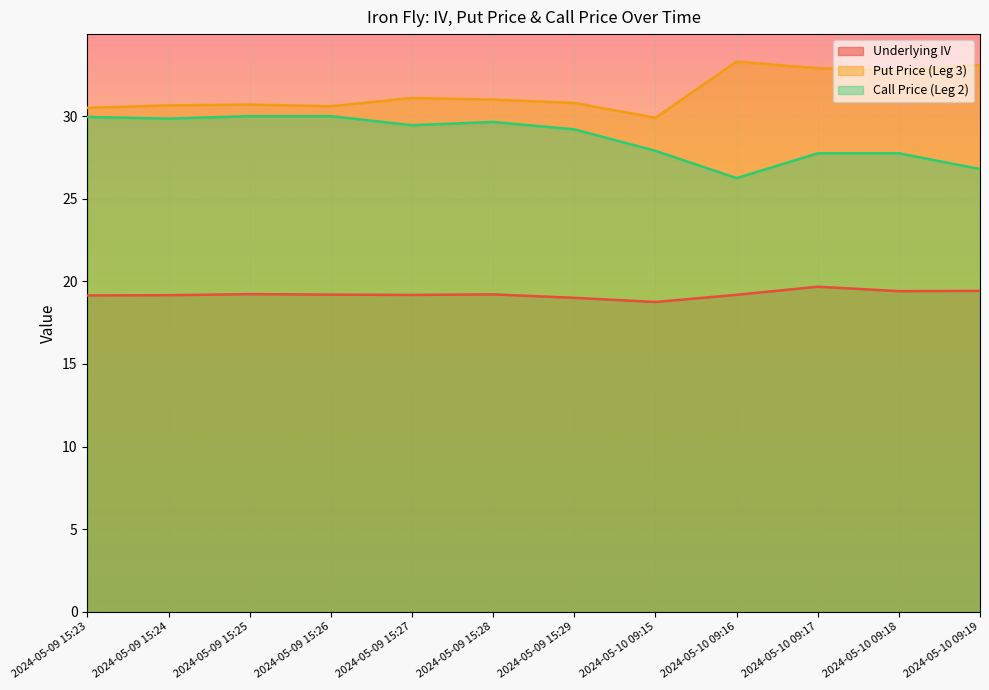

Where is Call Price (Leg 2) nearest to the value 28?

2024-05-10 09:15